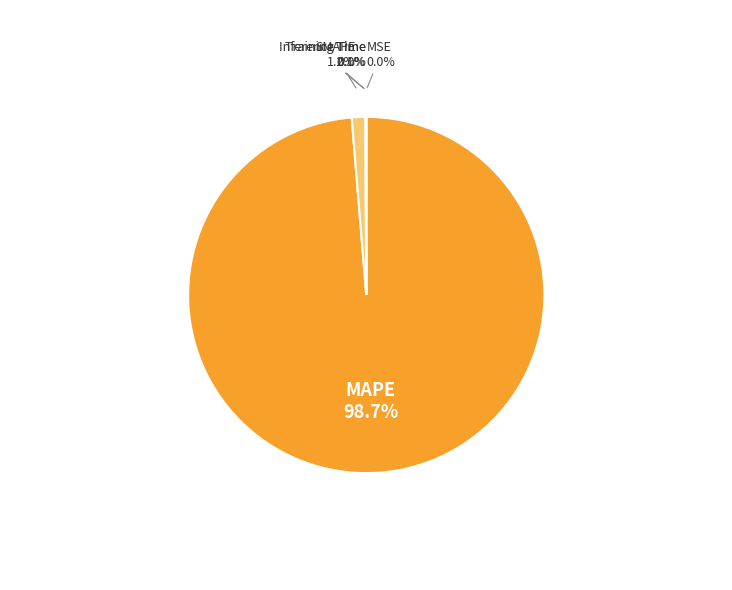

Is there a majority slice in this chart?

Yes